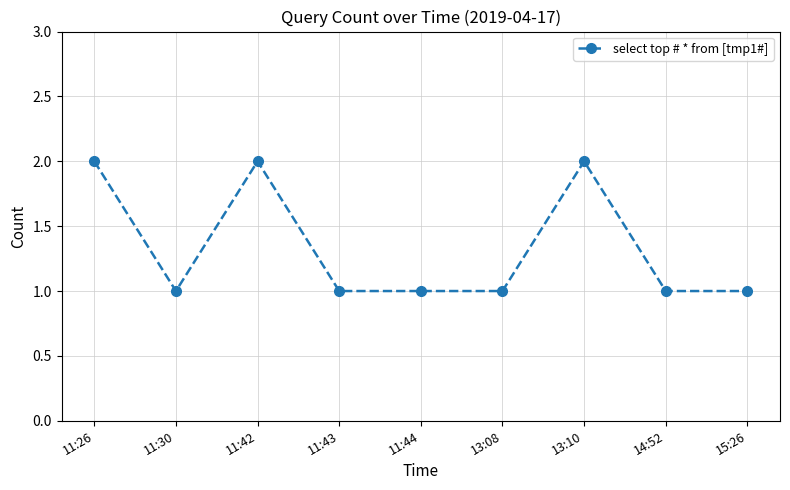

Is it true that the value at 13:10 is 2?

True